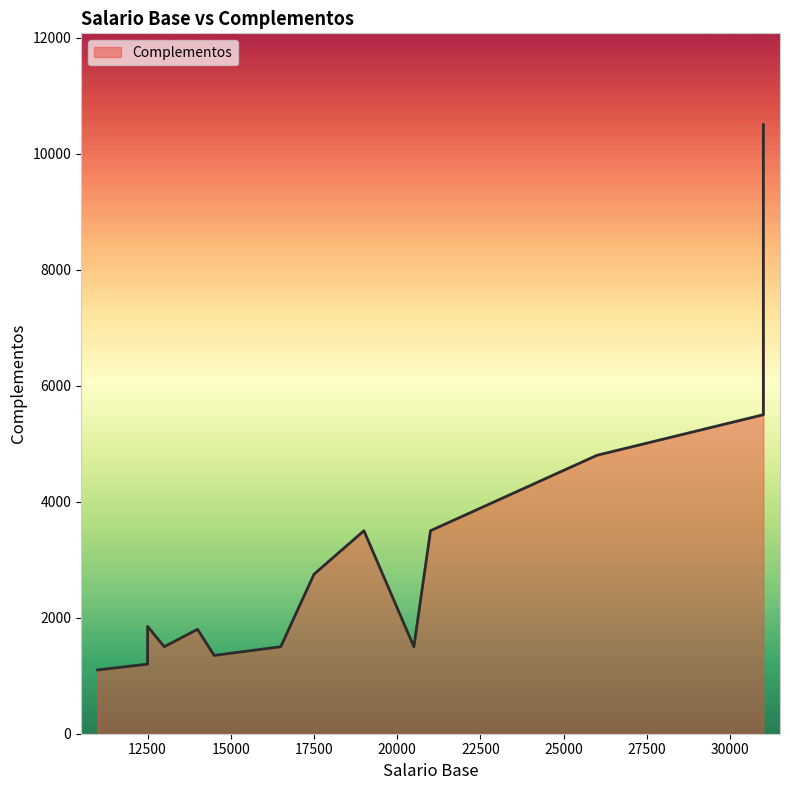

Does the chart display data point markers on the line(s)?

No